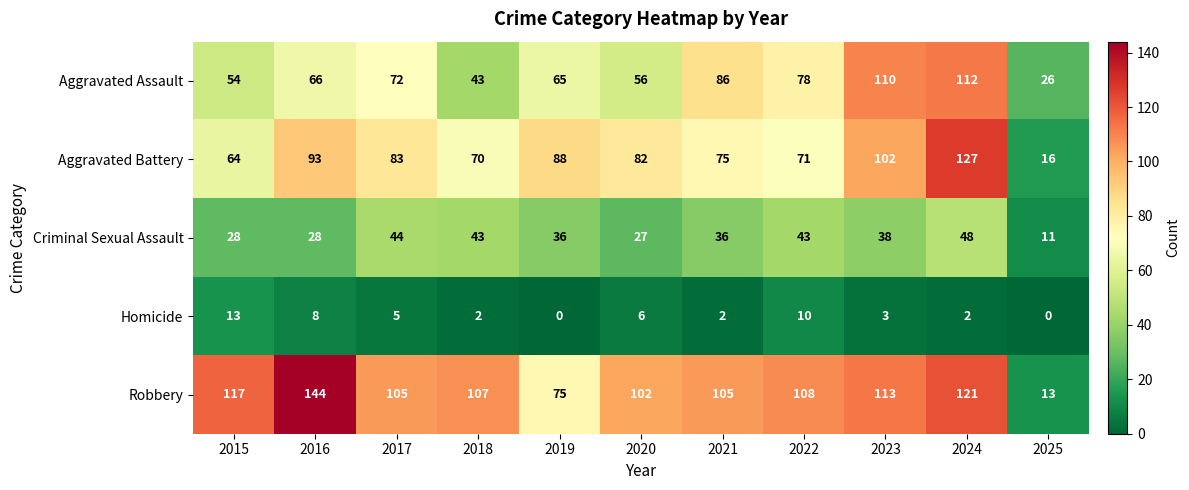

The value of Criminal Sexual Assault at 2024 is 86. True or false?

False